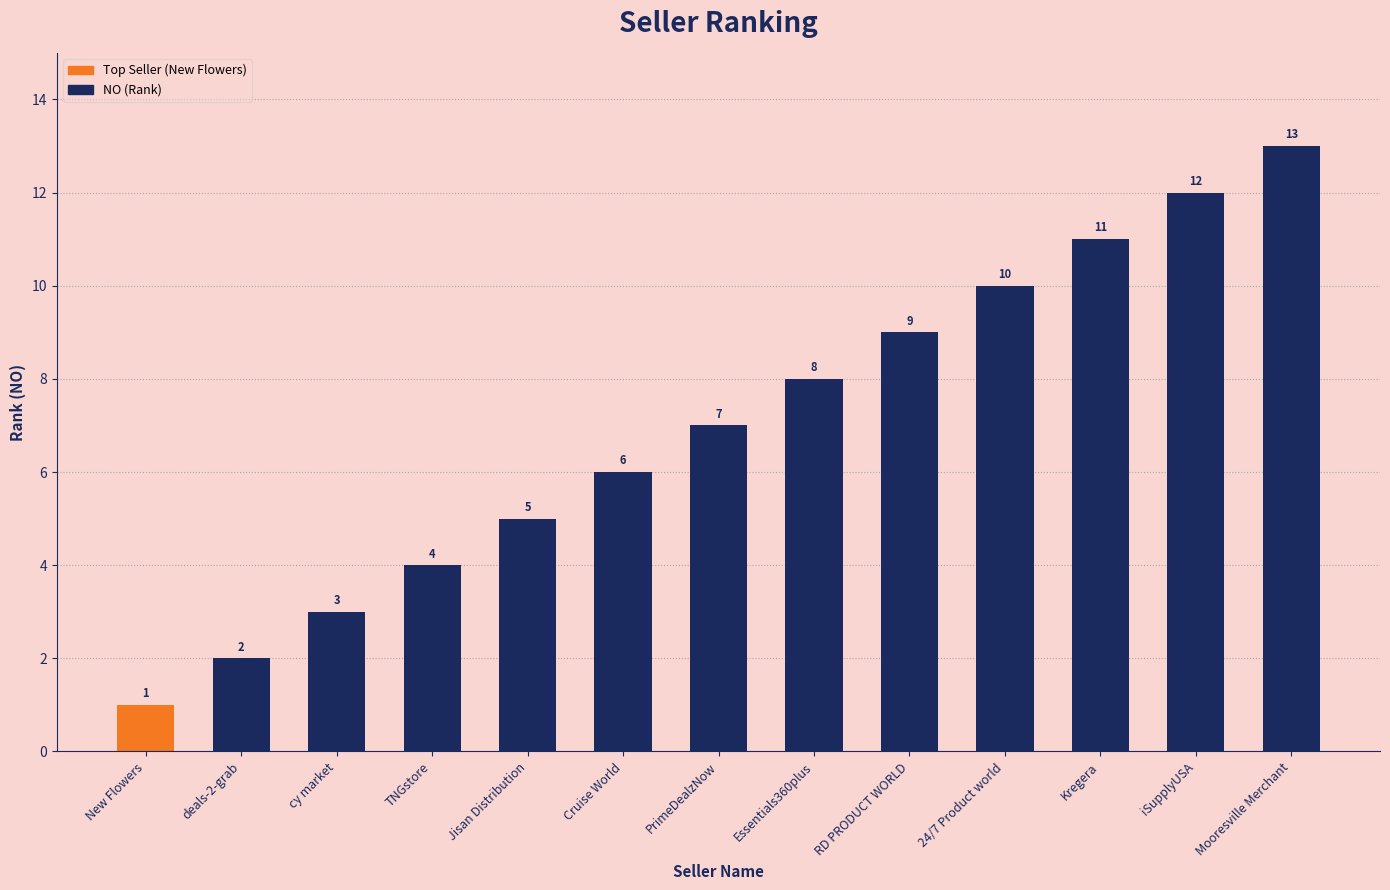

Reading left to right, what are all the values shown in this chart?

New Flowers=1	deals-2-grab=2	cy market=3	TNGstore=4	Jisan Distribution=5	Cruise World=6	PrimeDealzNow=7	Essentials360plus=8	RD PRODUCT WORLD=9	24/7 Product world=10	Kregera=11	iSupplyUSA=12	Mooresville Merchant=13